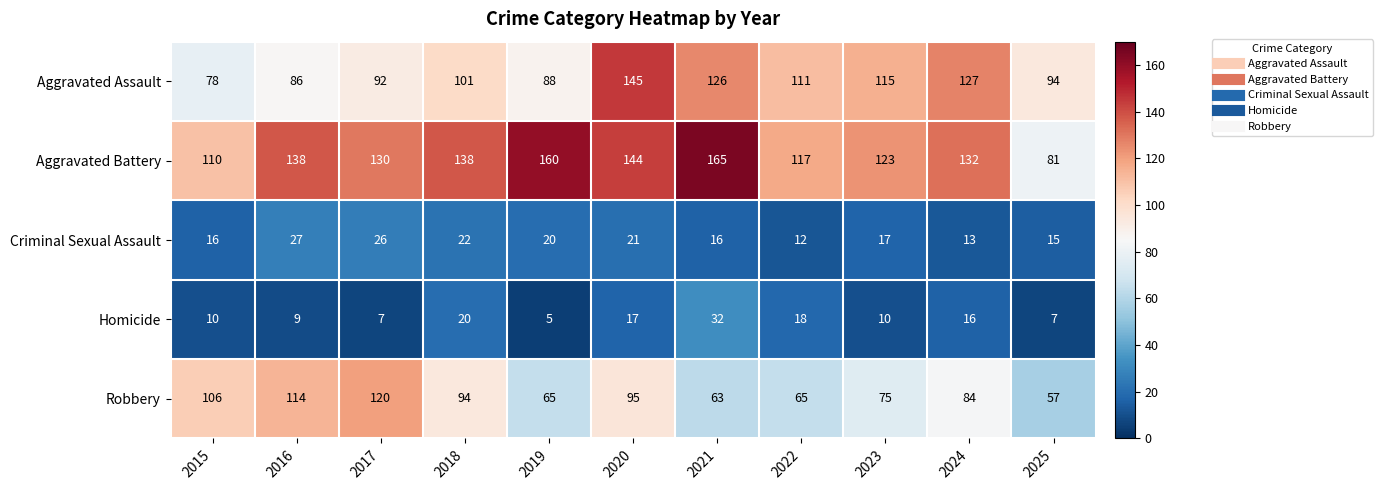

The Robbery series shows 111 at 2021. True or false?

False